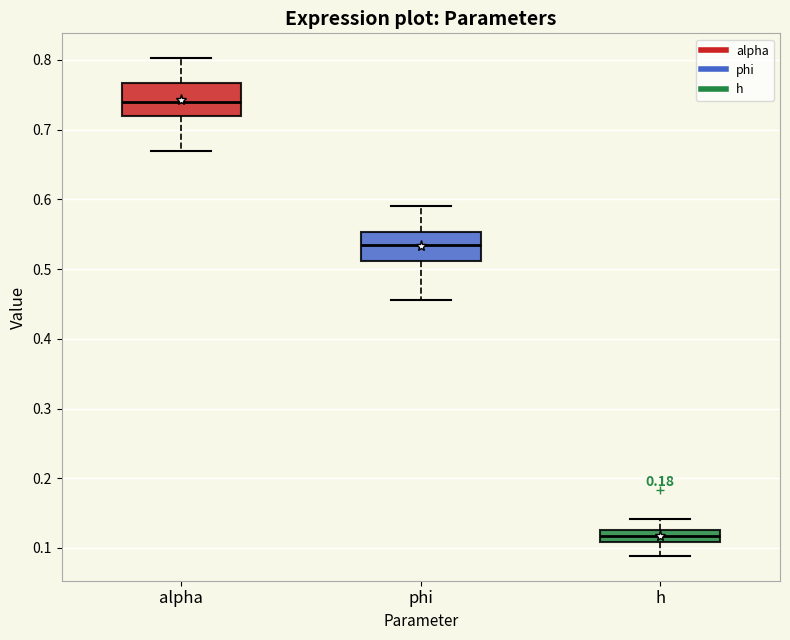

Reading left to right, read every box against the y-axis: the position of its median line, the range the box covers, and the ends of its whiskers. The values are not printed on the chart, so give them approximately, as read against the axis.

alpha: median 0.74, box 0.72 to 0.77, whiskers 0.67 to 0.80
phi: median 0.54, box 0.51 to 0.55, whiskers 0.46 to 0.59
h: median 0.12, box 0.11 to 0.13, whiskers 0.09 to 0.14